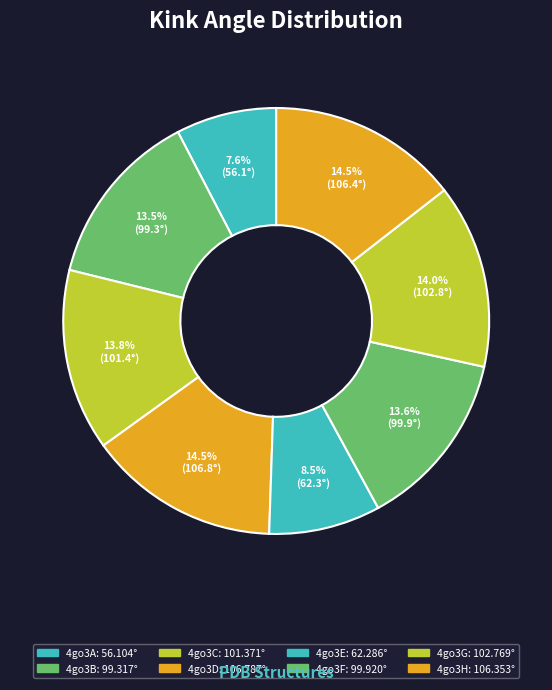

What percentage is NOT represented by 4go3C?

86.2%